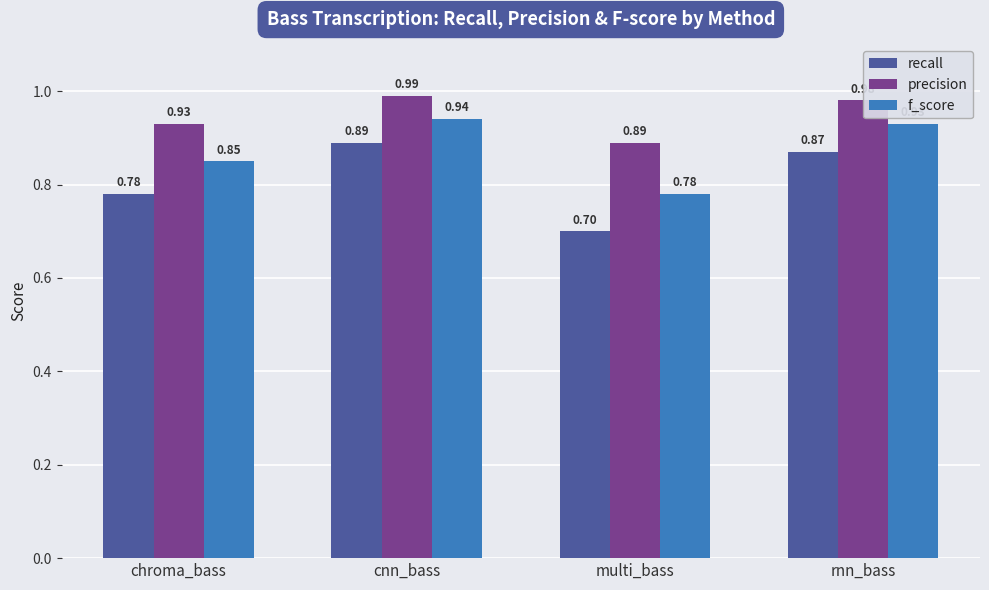

Between cnn_bass and rnn_bass, which series saw the biggest shift?

recall